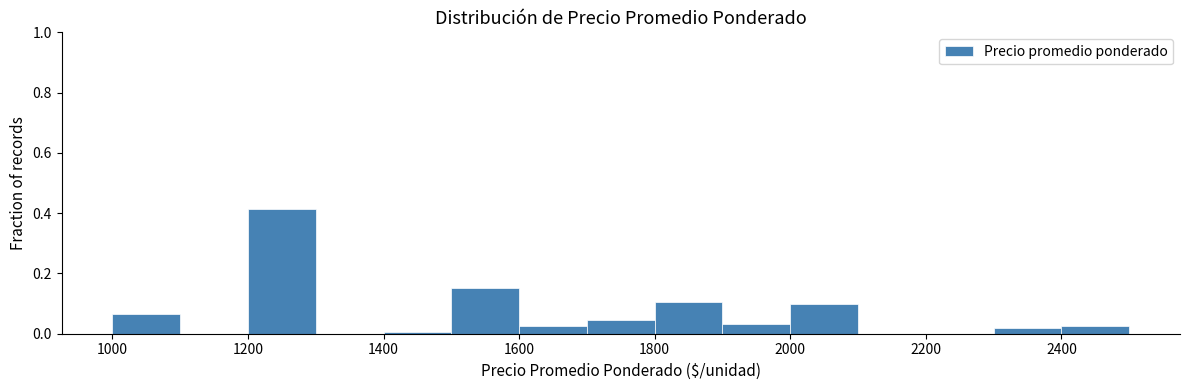

Reading left to right, transcribe this chart: for each bar, give the range it covers on the x-axis and its height. The values are not printed on the chart, so give them approximately, as read against the axis.

1000 to 1100: 0.06
1100 to 1200: 0
1200 to 1300: 0.42
1300 to 1400: 0
1400 to 1500: under 0.02
1500 to 1600: 0.16
1600 to 1700: 0.02
1700 to 1800: 0.04
1800 to 1900: 0.10
1900 to 2000: 0.04
2000 to 2100: 0.10
2100 to 2200: 0
2200 to 2300: 0
2300 to 2400: 0.02
2400 to 2500: 0.02